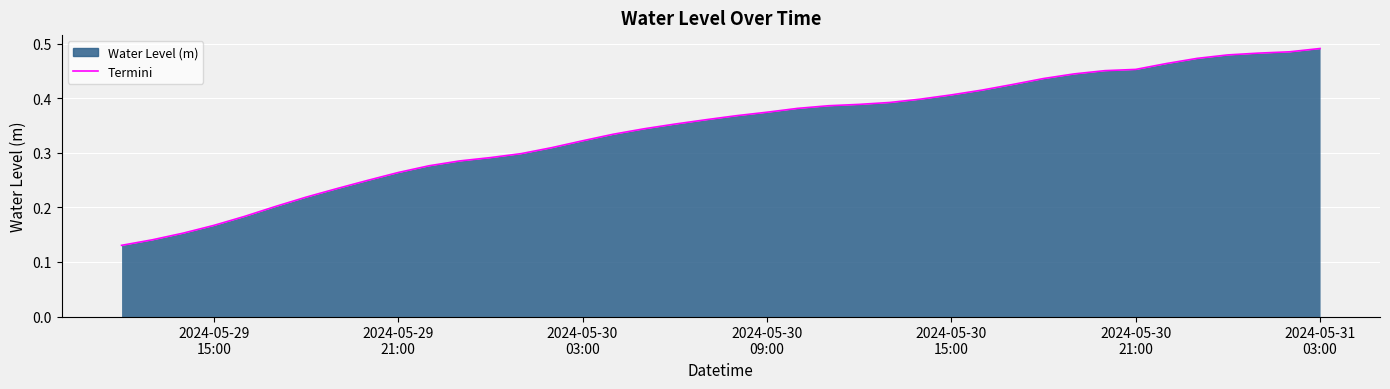

List the labels in order of value, smallest first.

2024-05-29 12:00:00, 2024-05-29 13:00:00, 2024-05-29 14:00:00, 2024-05-29 15:00:00, 2024-05-29 16:00:00, 2024-05-29 17:00:00, 2024-05-29 18:00:00, 2024-05-29 19:00:00, 2024-05-29 20:00:00, 2024-05-29 21:00:00, 2024-05-29 22:00:00, 2024-05-29 23:00:00, 2024-05-30 00:00:00, 2024-05-30 01:00:00, 2024-05-30 02:00:00, 2024-05-30 03:00:00, 2024-05-30 04:00:00, 2024-05-30 05:00:00, 2024-05-30 06:00:00, 2024-05-30 07:00:00, 2024-05-30 08:00:00, 2024-05-30 09:00:00, 2024-05-30 10:00:00, 2024-05-30 11:00:00, 2024-05-30 12:00:00, 2024-05-30 13:00:00, 2024-05-30 14:00:00, 2024-05-30 15:00:00, 2024-05-30 16:00:00, 2024-05-30 17:00:00, 2024-05-30 18:00:00, 2024-05-30 19:00:00, 2024-05-30 20:00:00, 2024-05-30 21:00:00, 2024-05-30 22:00:00, 2024-05-30 23:00:00, 2024-05-31 00:00:00, 2024-05-31 01:00:00, 2024-05-31 02:00:00, 2024-05-31 03:00:00